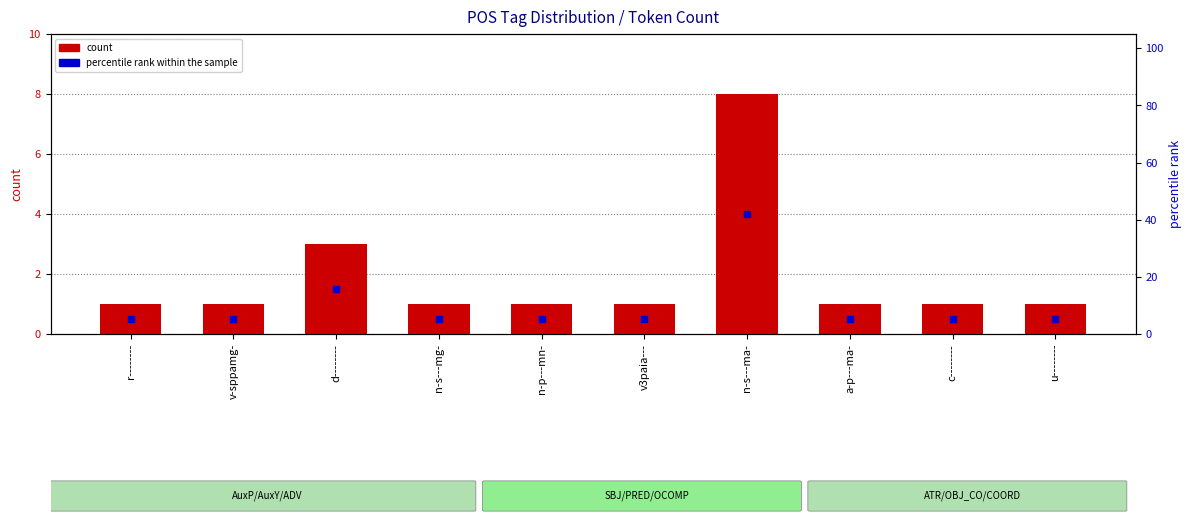

List the series in order of their peak value, highest first.

percentile rank within the sample, count